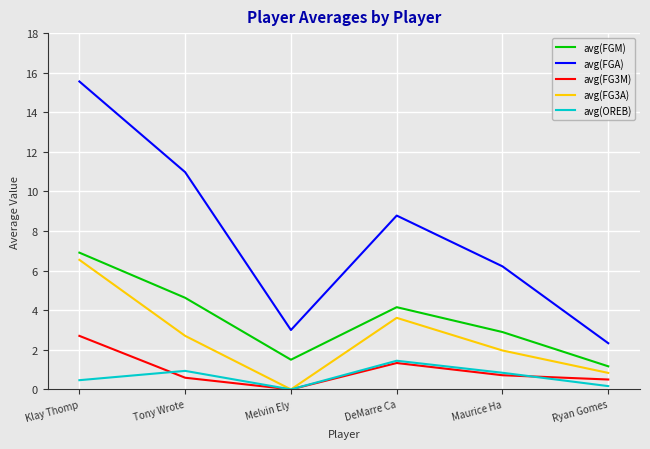

True or false: avg(FG3M) has a value of 0.0 at Melvin Ely.

True